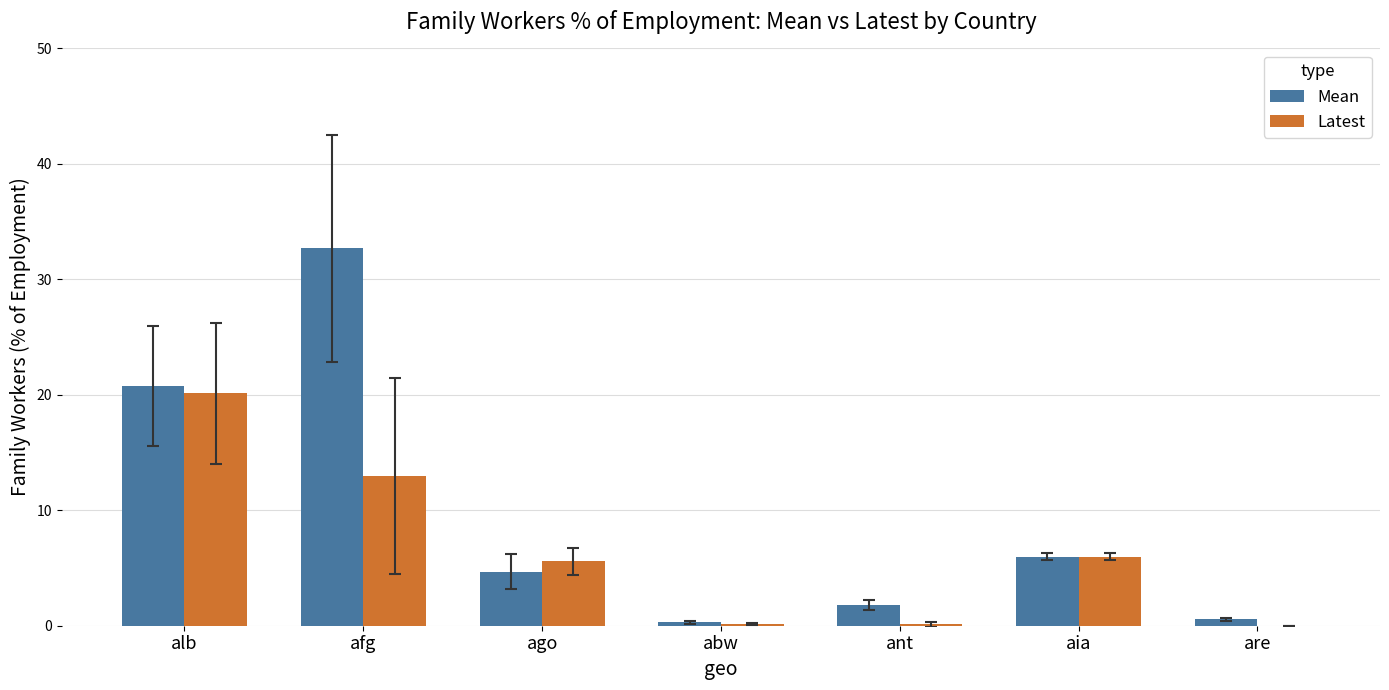

At which category does the chart reach its peak across all series?

afg